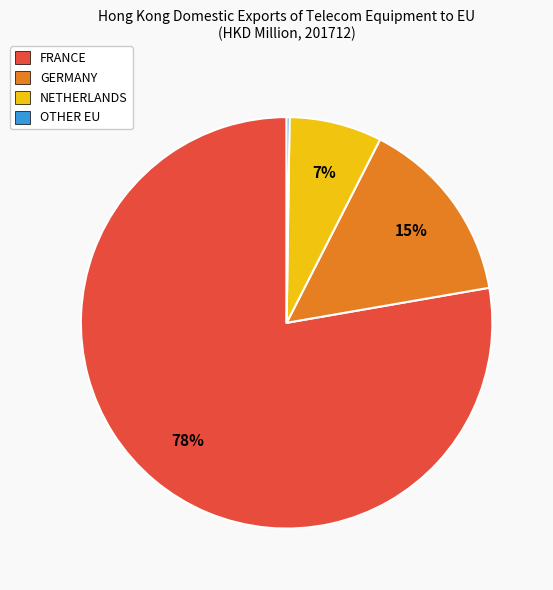

Which has a higher value, NETHERLANDS or GERMANY?

GERMANY